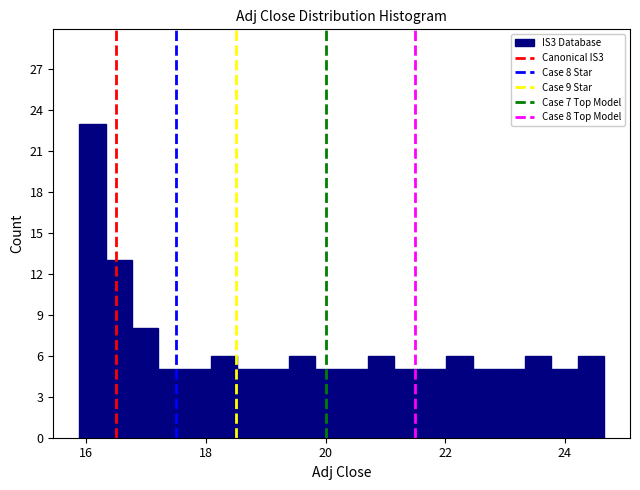

Read against the x-axis, roughly where is the centre of the tallest bar?

16.2